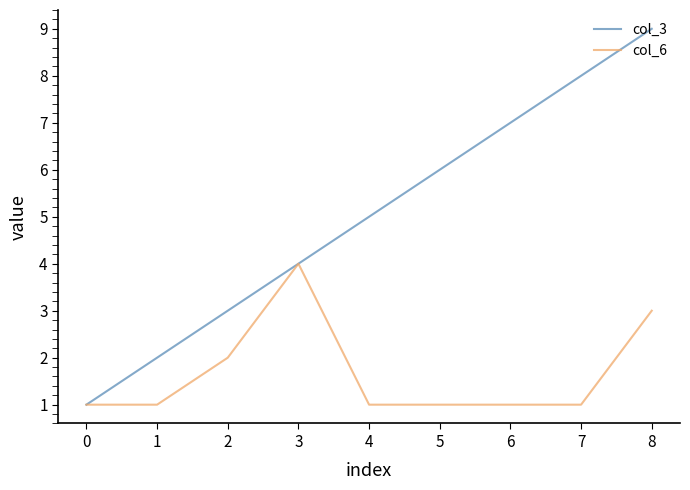

At which category is the sum across all series the highest?

8